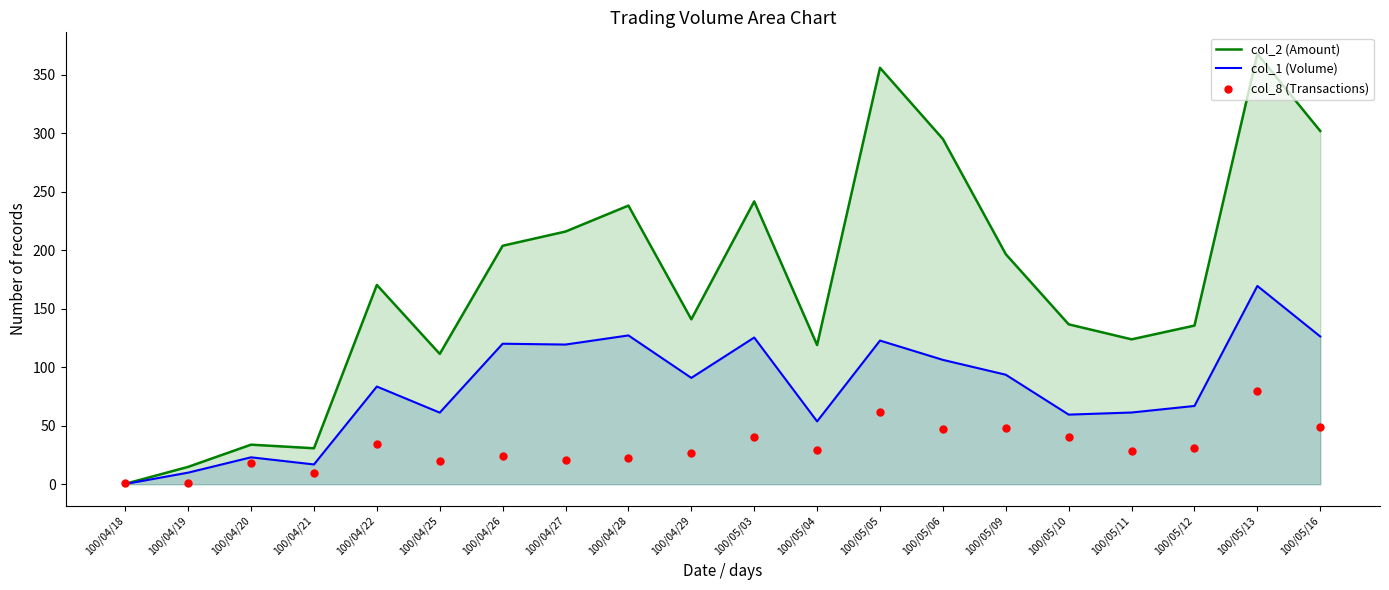

Which series has the largest total across all categories?

col_2 (Amount)